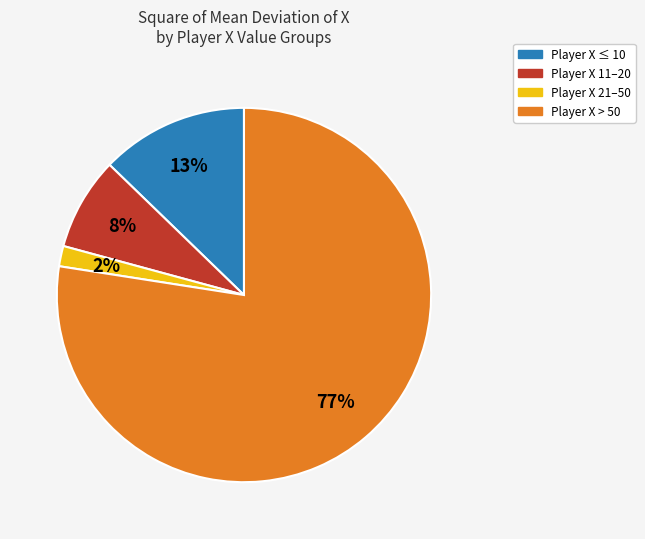

Does Player X ≤ 10 account for over 50% of the chart?

No